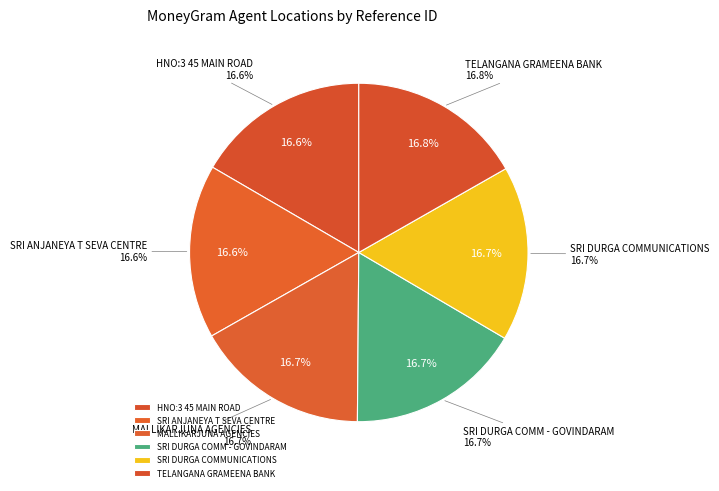

How many segments does this pie chart have?

6